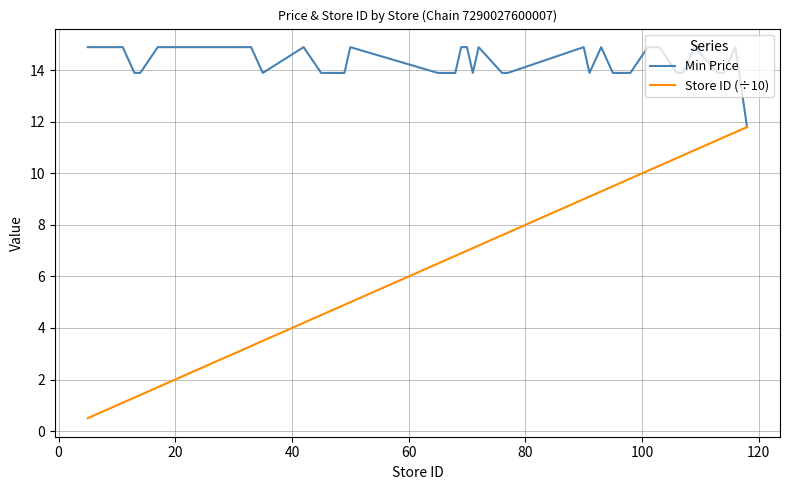

Reading left to right, transcribe all the data shown in this chart.

Min Price: 14.9	14.9	14.9	14.9	13.9	13.9	14.9	14.9	14.9	14.9	14.9	13.9	14.9	13.9	13.9	14.9	13.9	13.9	14.9	14.9	13.9	14.9	13.9	13.9	14.9	13.9	14.9	13.9	13.9	13.9	14.9	14.9	14.9	13.9	13.9	14.9	13.9	13.9	14.9	11.8
Store ID (÷10): 0.5	0.7	0.9	1.1	1.3	1.4	1.7	1.9	2.2	2.3	3.3	3.5	4.2	4.5	4.9	5.0	6.5	6.8	6.9	7.0	7.1	7.2	7.6	7.7	9.0	9.1	9.3	9.5	9.7	9.8	10.1	10.2	10.3	10.6	10.7	10.9	11.3	11.4	11.6	11.8